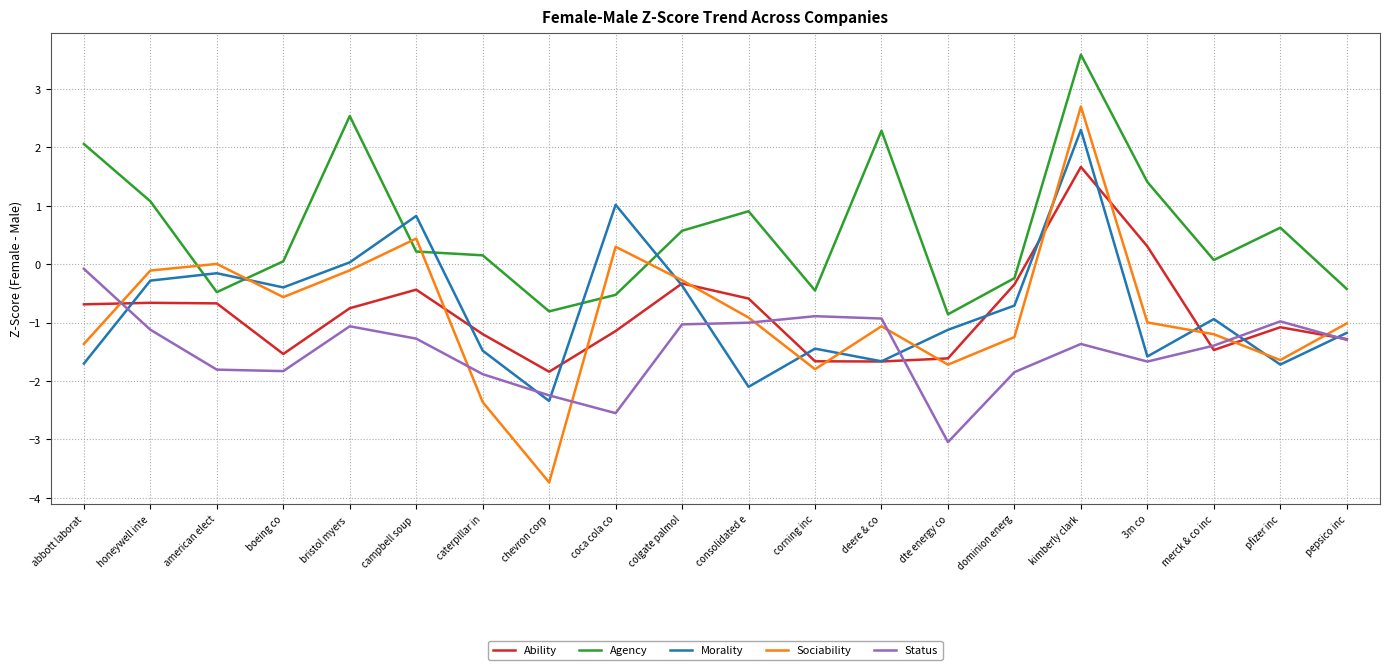

At which category does Sociability reach its first local valley?

boeing co